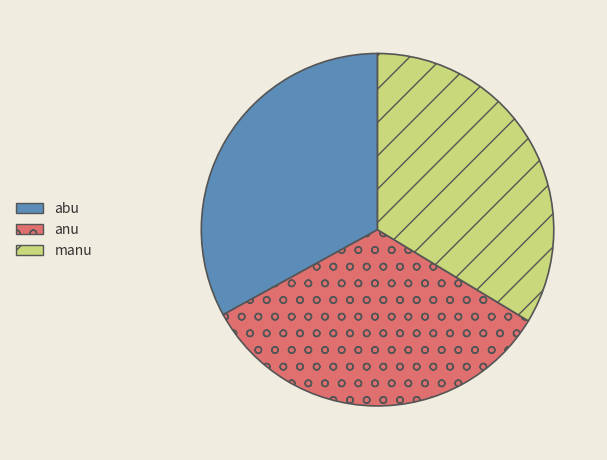

Combined, do abu and anu account for over 50%?

Yes